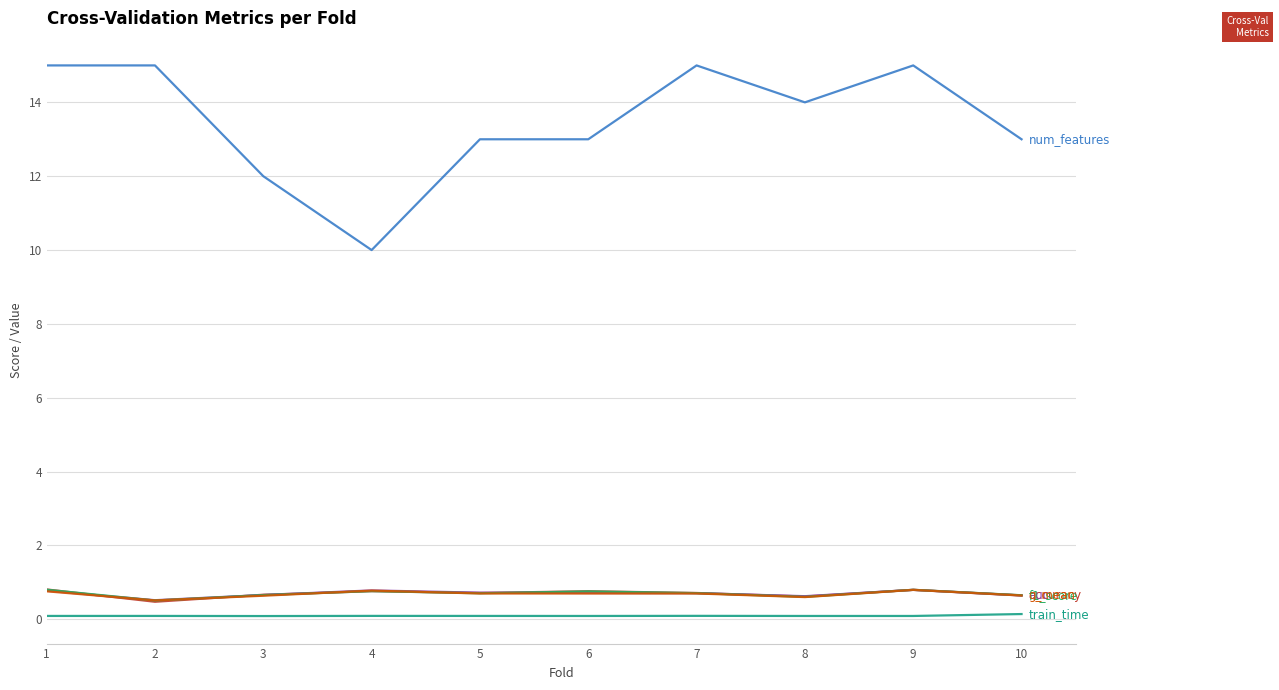

What is the maximum value shown in the chart?

15.0